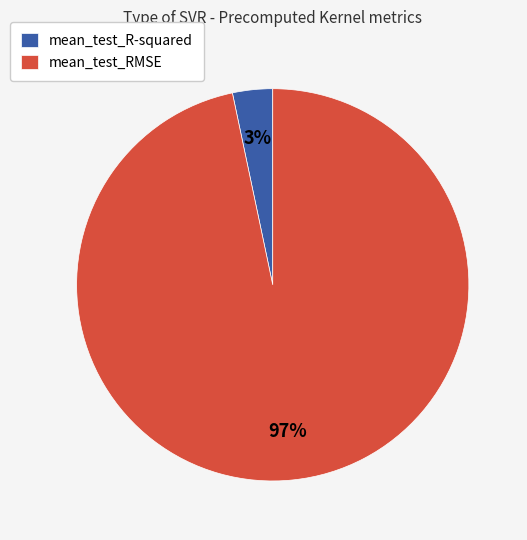

Is the sum of mean_test_RMSE and mean_test_R-squared greater than half?

Yes